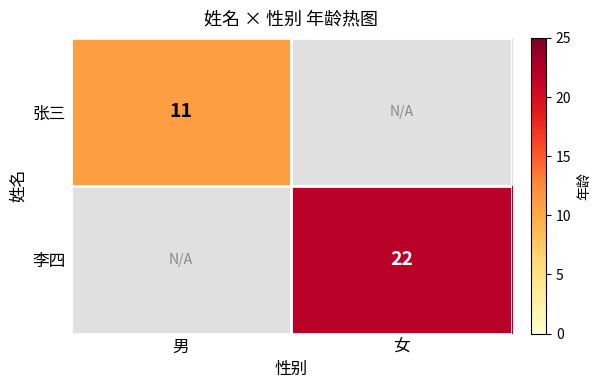

Which has a higher value, 女 or 男?

男